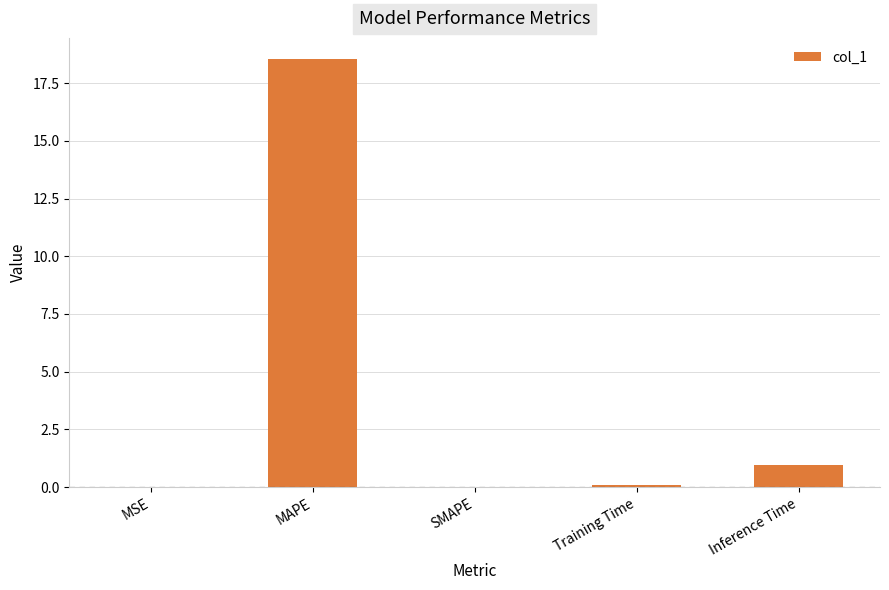

The value at MAPE is 18.5. True or false?

True